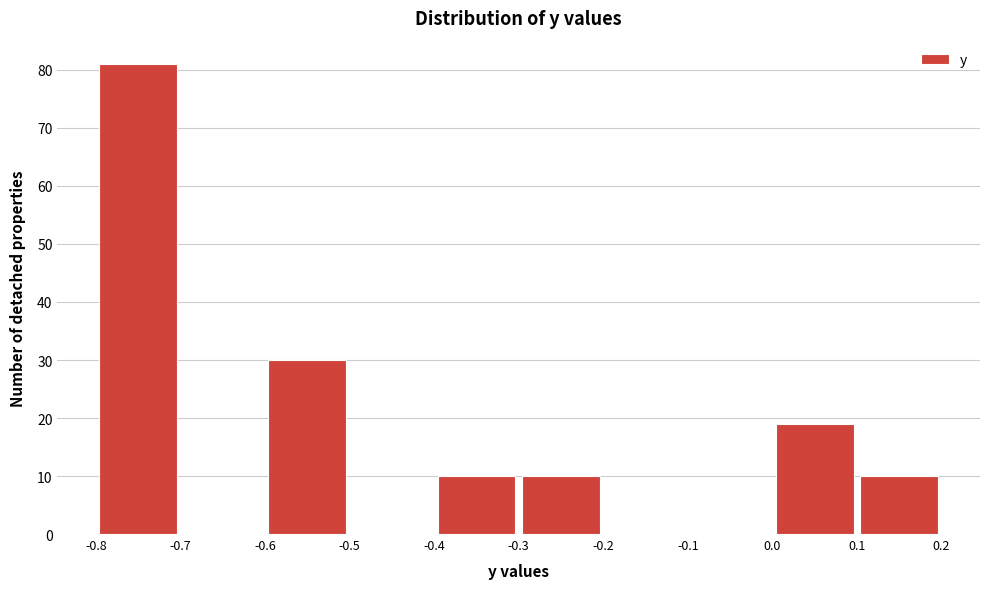

Over which range of the x-axis is the bar tallest?

-0.8 to -0.7